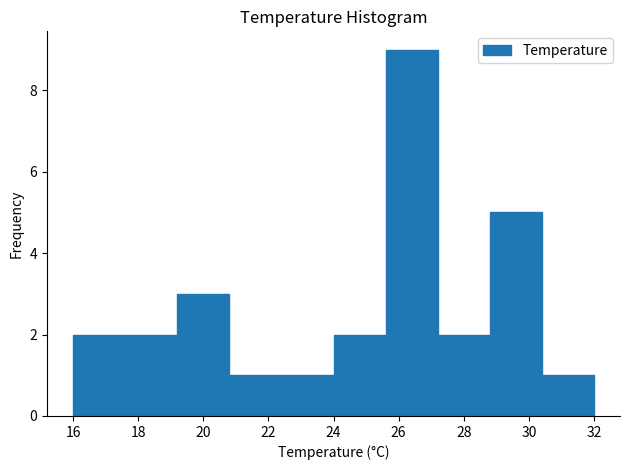

Reading left to right, list every bar in this chart as the range it spans on the x-axis followed by its height. The values are not printed on the chart, so give them approximately, as read against the axis.

16.0 to 17.6: 2
17.6 to 19.2: 2
19.2 to 20.8: 3
20.8 to 22.4: 1
22.4 to 24.0: 1
24.0 to 25.6: 2
25.6 to 27.2: 9
27.2 to 28.8: 2
28.8 to 30.4: 5
30.4 to 32.0: 1